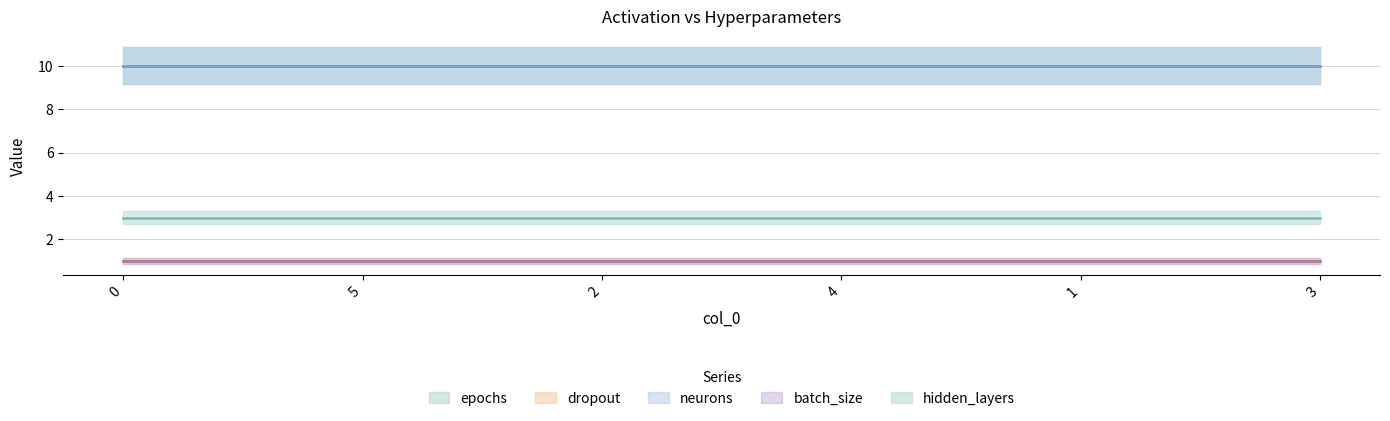

What is the spread (max minus min) of values at 4?

9